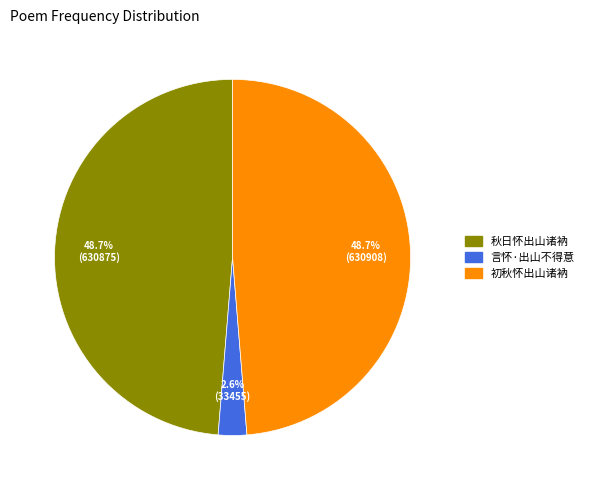

Which category has the smallest portion of the pie?

言怀·出山不得意